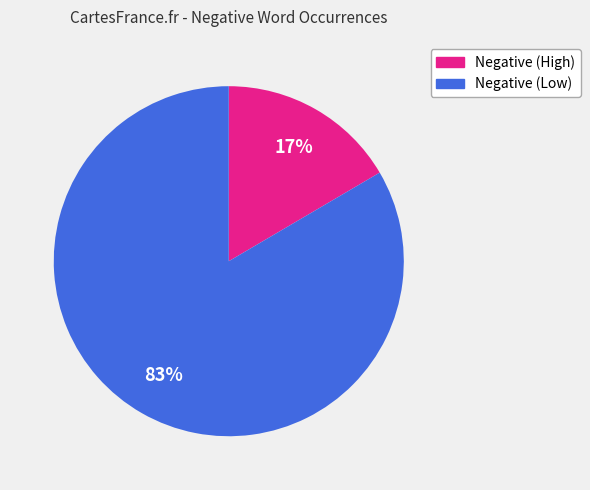

Does any single category account for the majority?

Yes